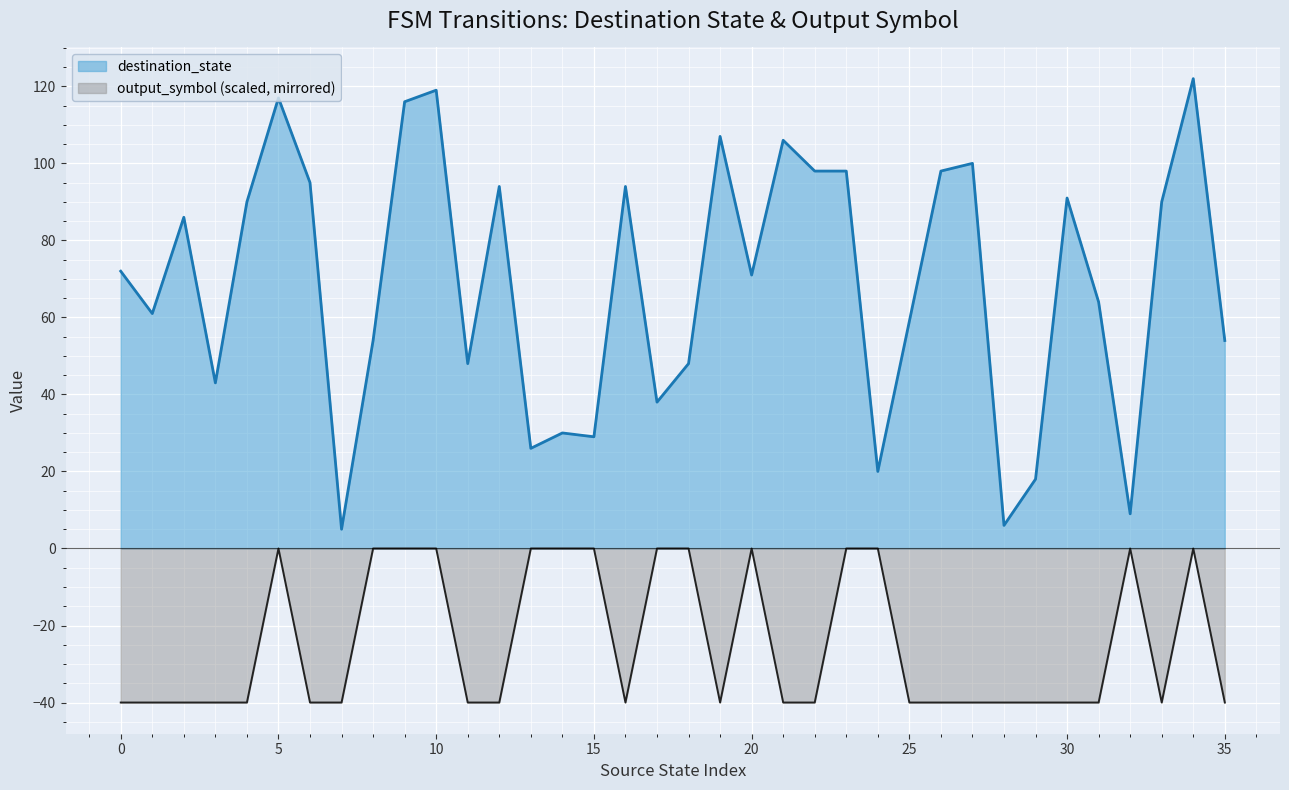

What is the value of the output_symbol point at the 8th from the left?

-40